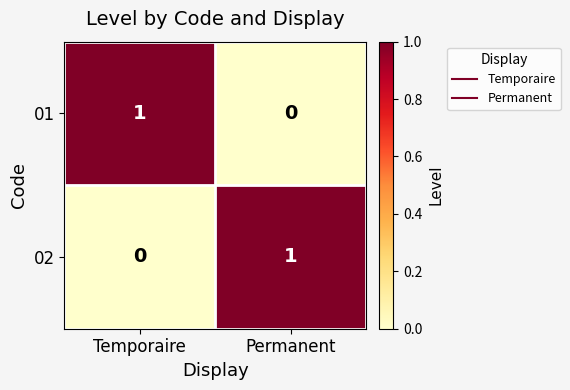

True or false: 02 has a value of 1 at Permanent.

True